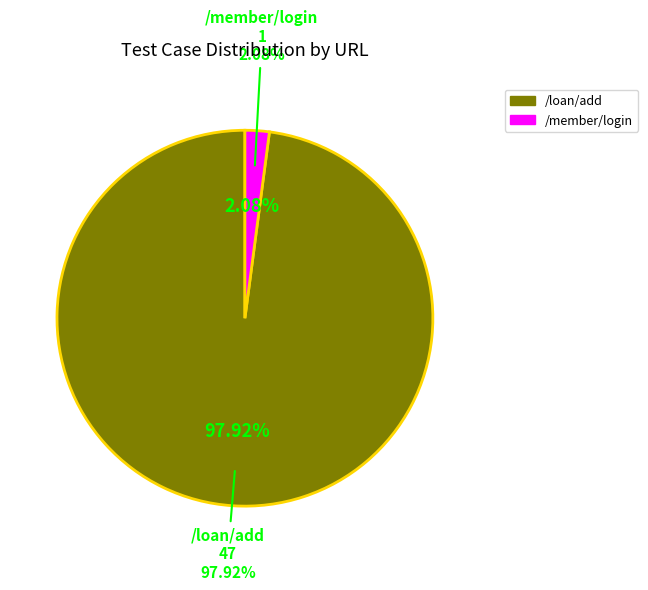

To the nearest percent, what is the combined percentage of /member/login and /loan/add?

100%